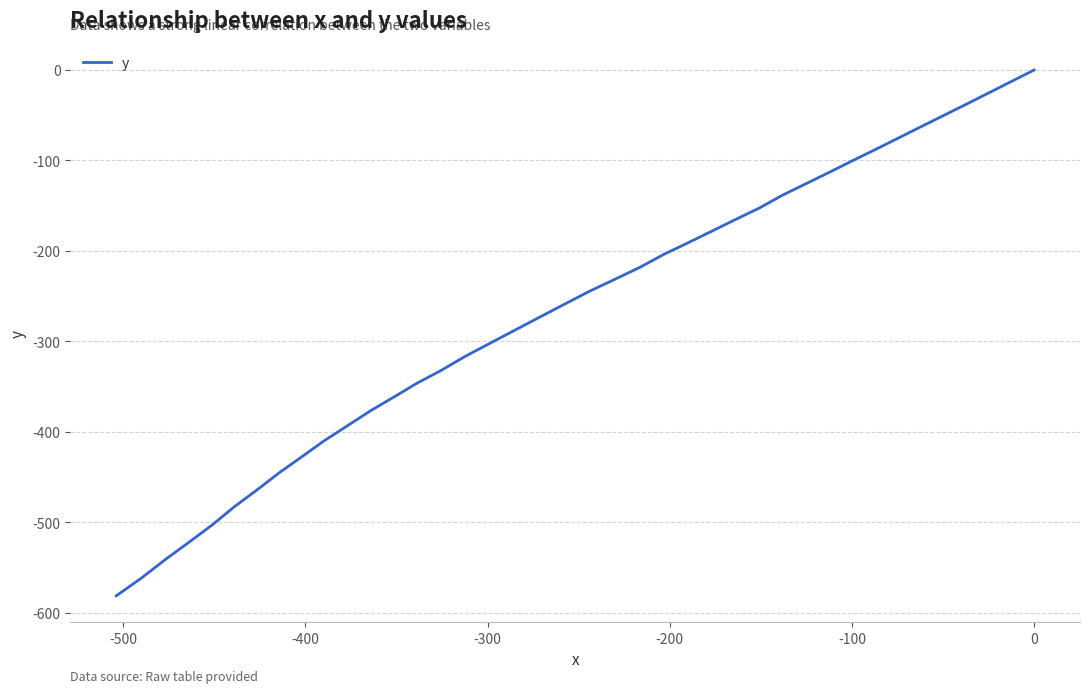

What is the minimum value shown in the chart?

-581.5